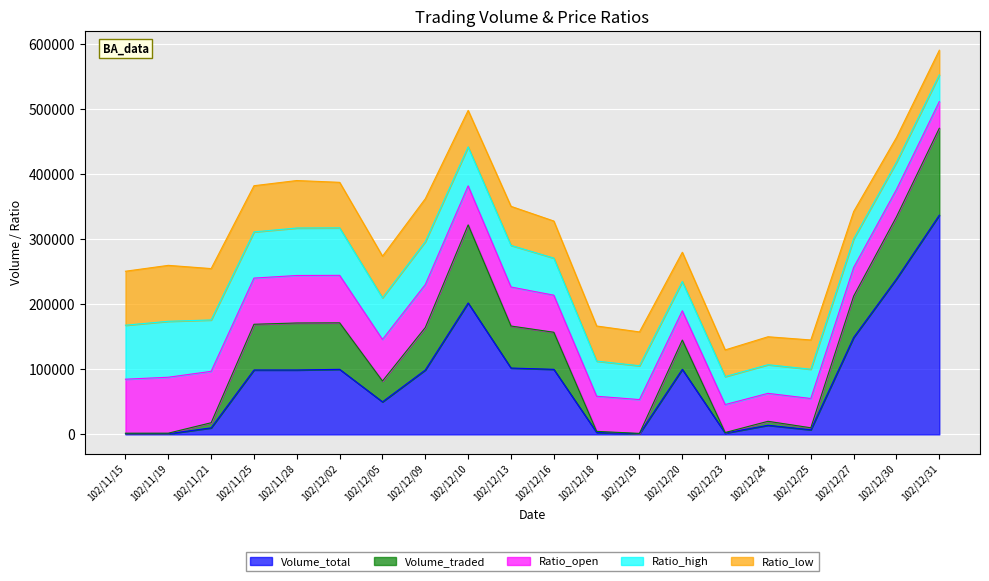

At which category is the sum across all series the highest?

102/12/31